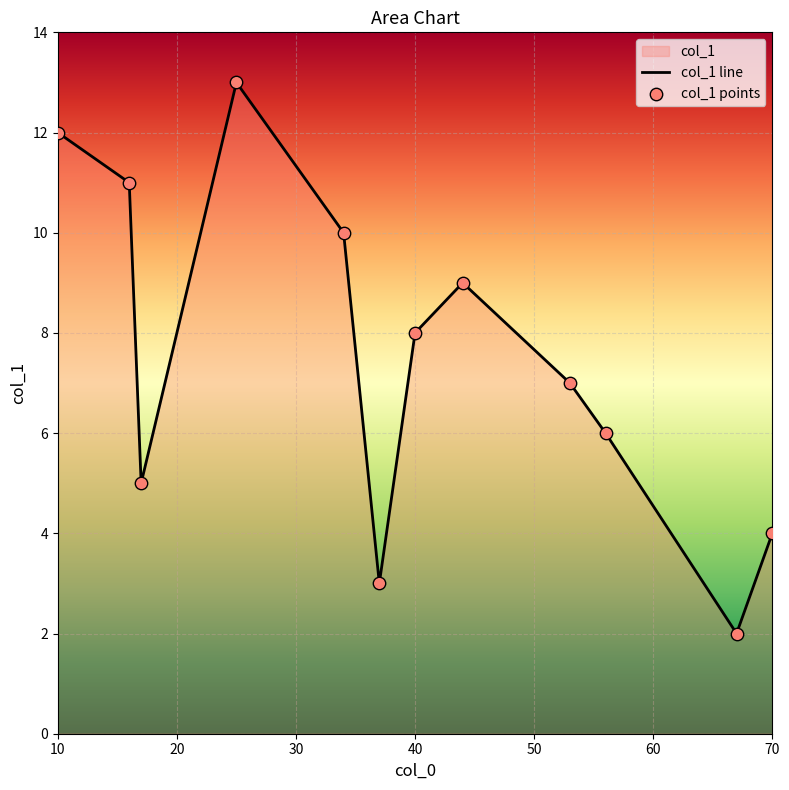

What is the change in value from 37 to 25?

+10